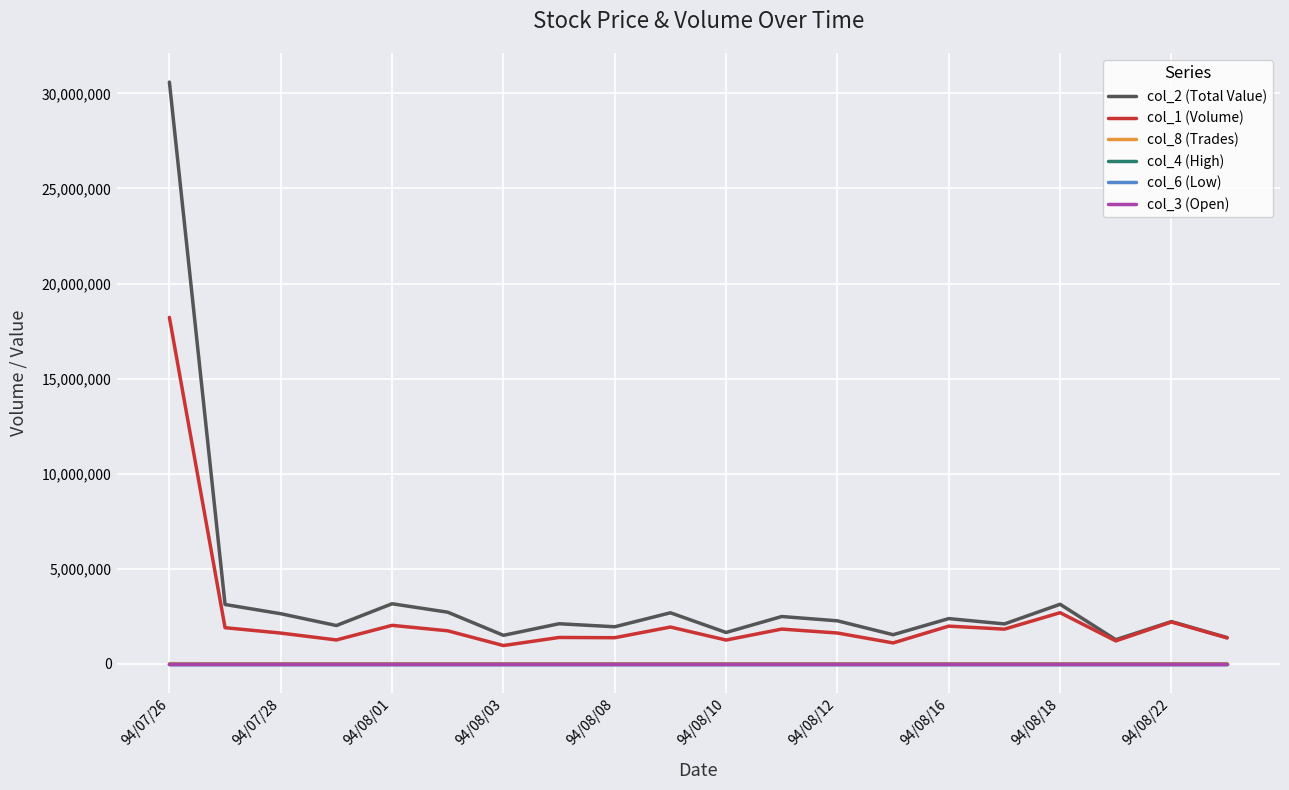

Which series has the largest range (max minus min)?

col_2 (Total Value)